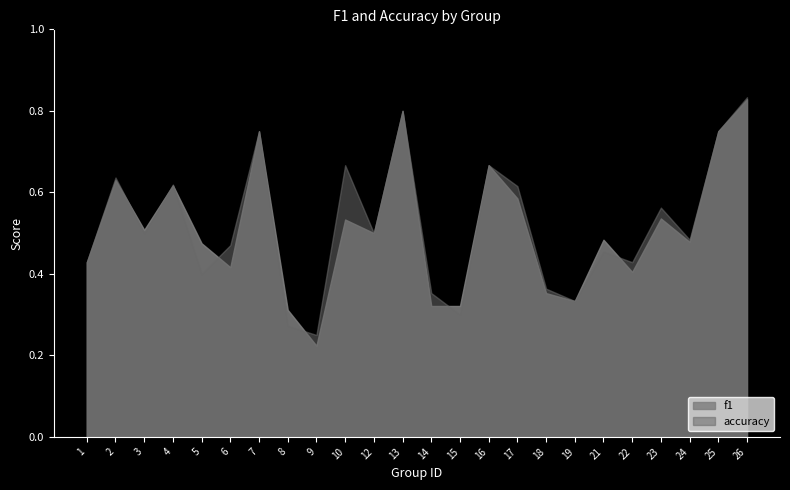

At how many categories does at least one series exceed 0?

24